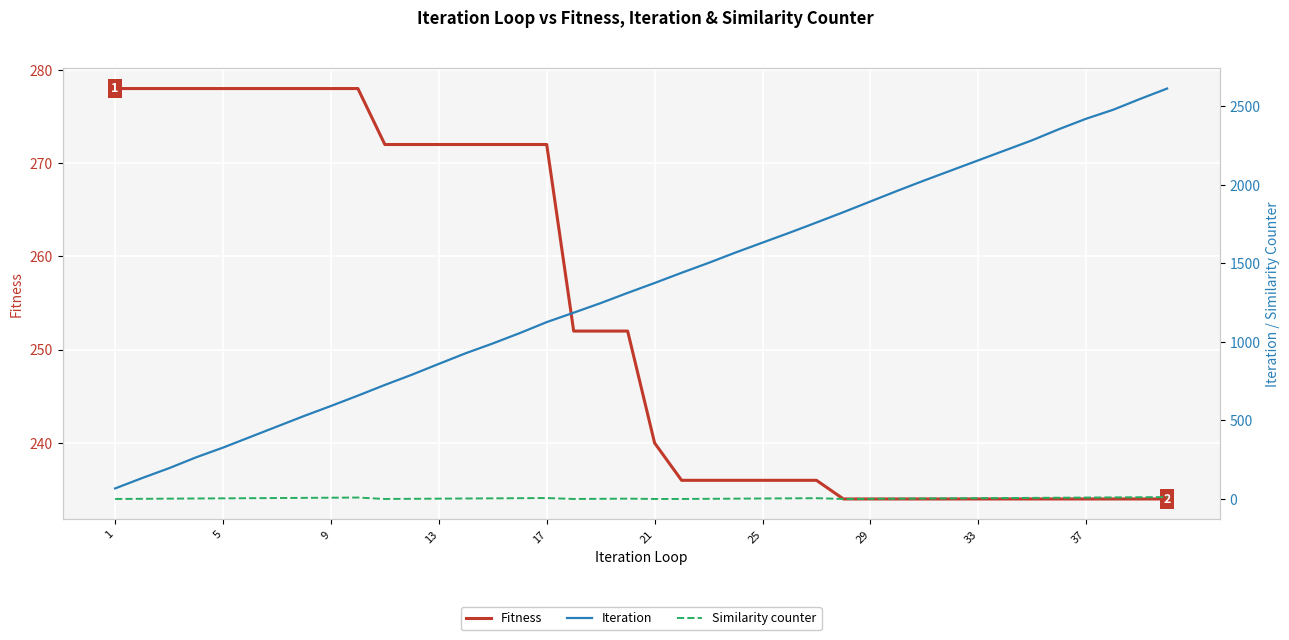

Which series has the widest spread of values?

Iteration